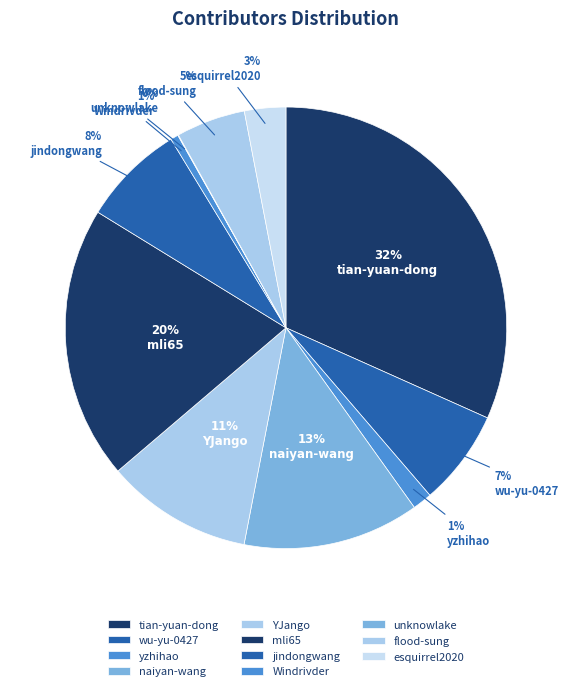

To the nearest percent, what portion does naiyan-wang represent?

13%